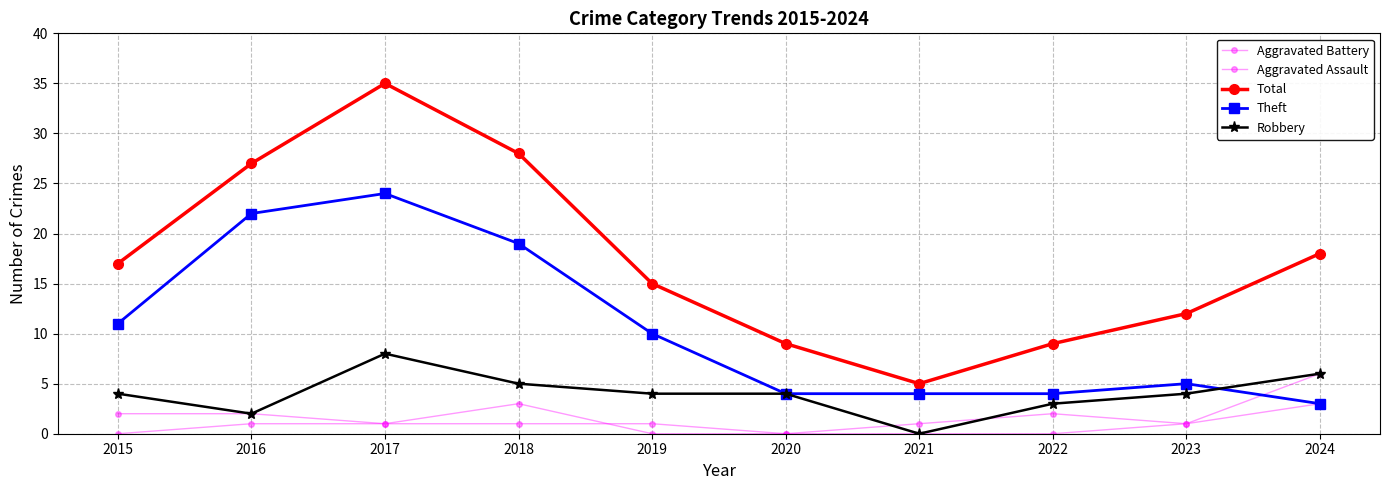

Which series has the largest total across all categories?

Total